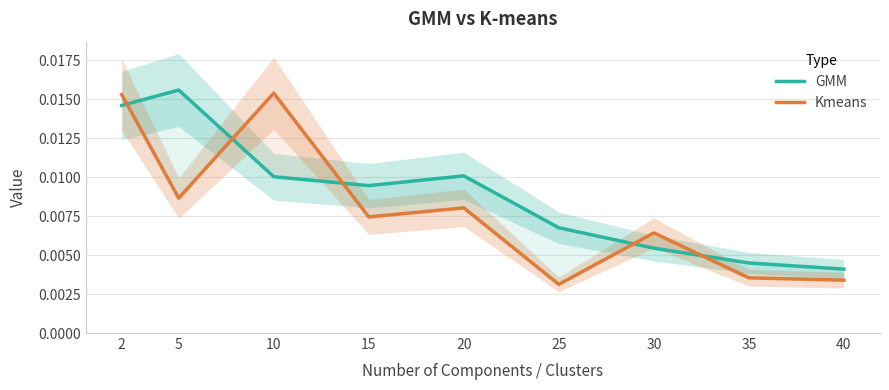

How many interior local peaks does the Kmeans series have?

3